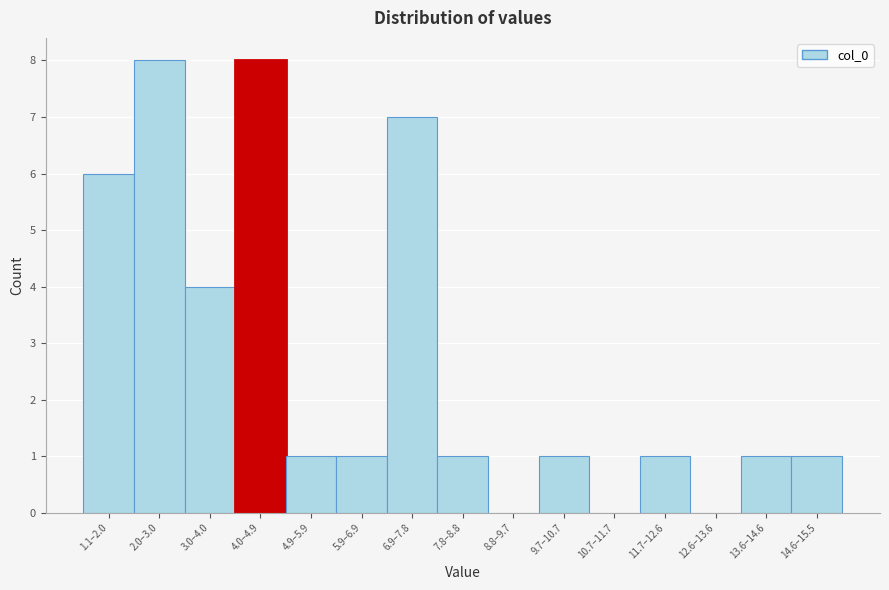

Reading left to right, transcribe all the data shown in this chart.

1.1–2.0=6	2.0–3.0=8	3.0–4.0=4	4.0–4.9=8	4.9–5.9=1	5.9–6.9=1	6.9–7.8=7	7.8–8.8=1	8.8–9.7=0	9.7–10.7=1	10.7–11.7=0	11.7–12.6=1	12.6–13.6=0	13.6–14.6=1	14.6–15.5=1